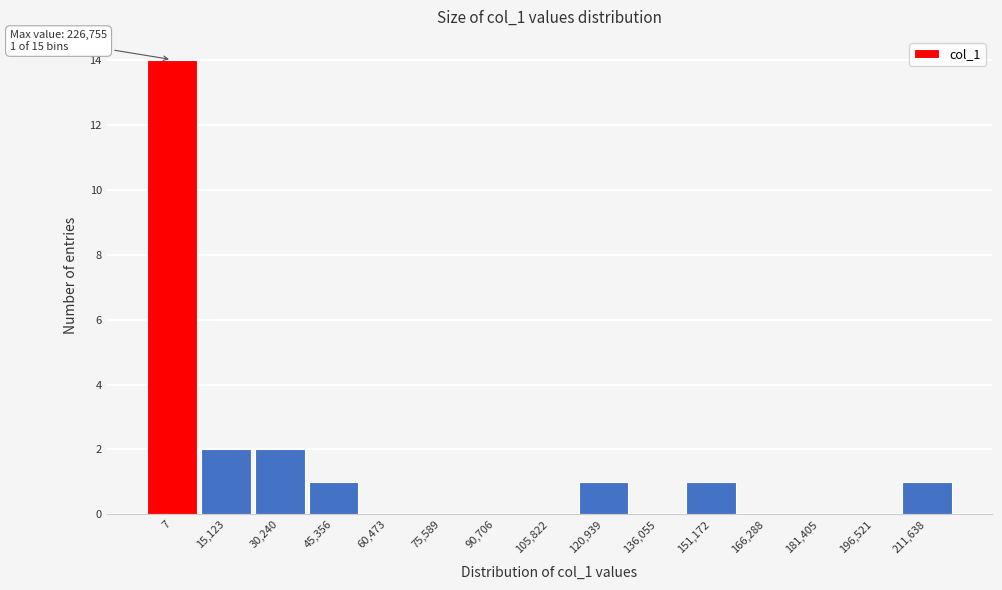

Reading right to left, list all the values displayed in this chart.

211,638=1	196,521=0	181,405=0	166,288=0	151,172=1	136,055=0	120,939=1	105,822=0	90,706=0	75,589=0	60,473=0	45,356=1	30,240=2	15,123=2	7=14